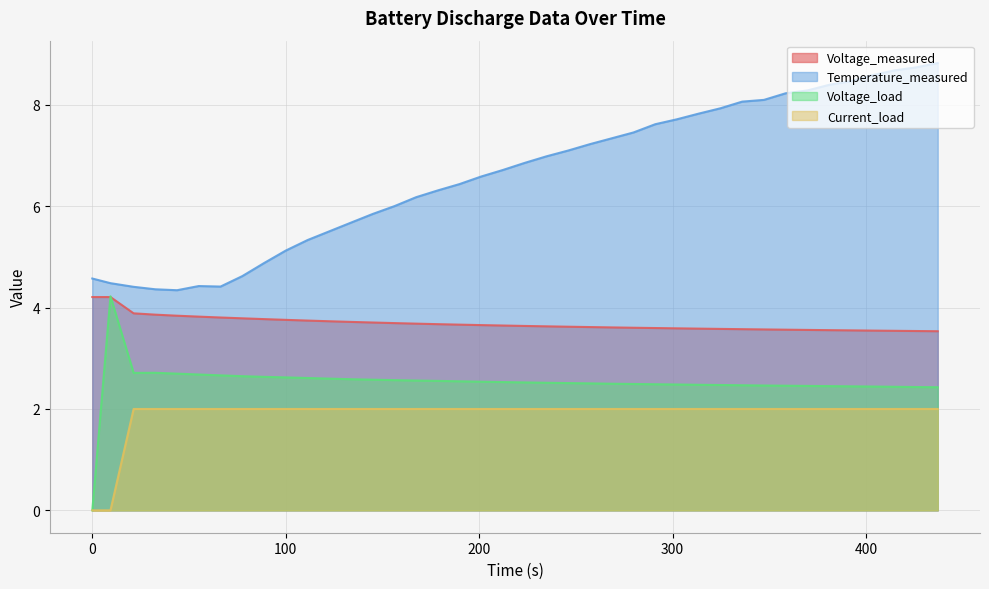

How many data points does each series have?

40